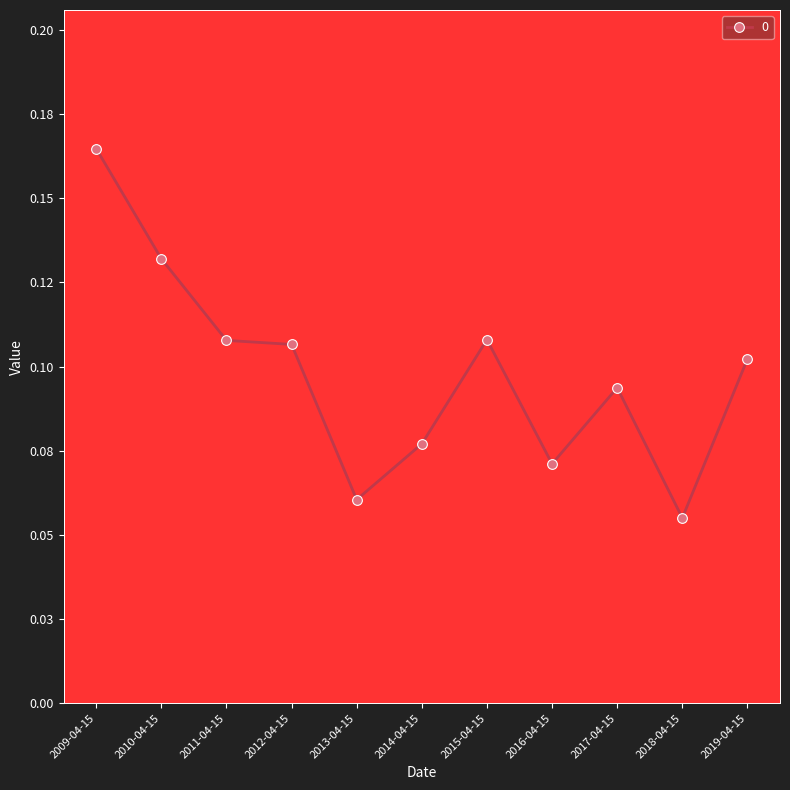

Rank the categories by value from highest to lowest.

2009-04-15, 2010-04-15, 2015-04-15, 2011-04-15, 2012-04-15, 2019-04-15, 2017-04-15, 2014-04-15, 2016-04-15, 2013-04-15, 2018-04-15